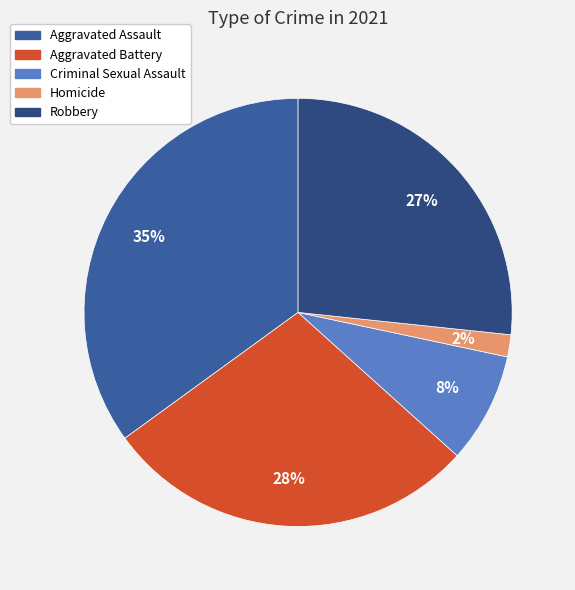

What percentage is the Aggravated Battery slice, to the nearest percent?

28%